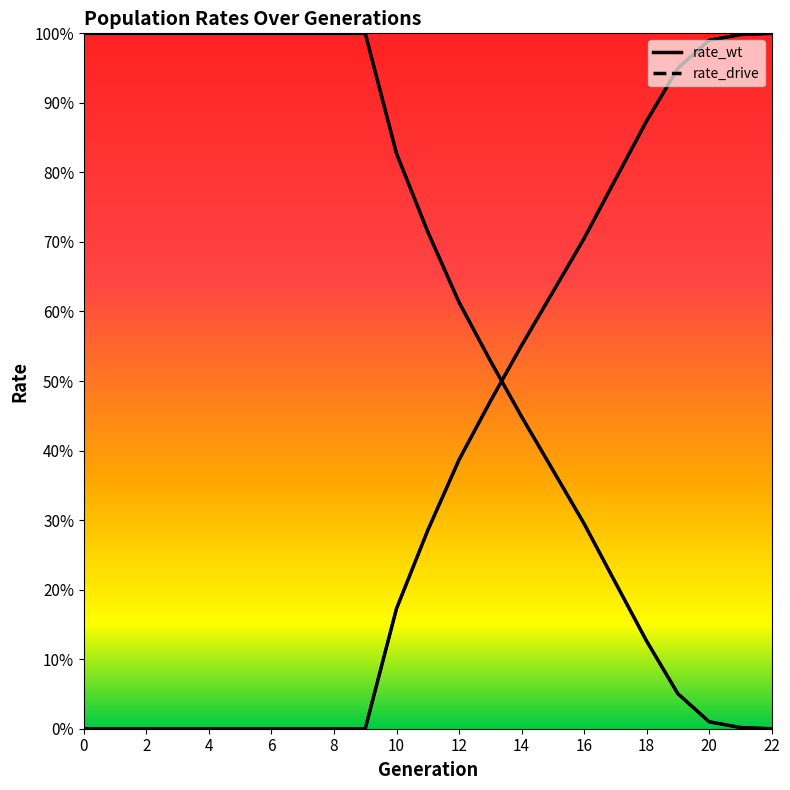

At 1, list the series in order from smallest to largest.

rate_drive, rate_wt, rate_has_drive